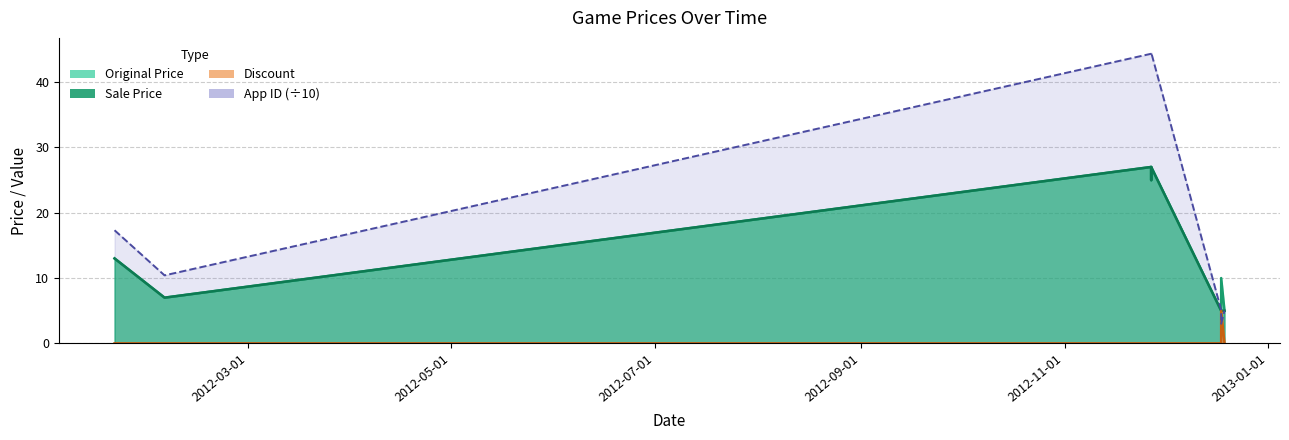

Rank the categories by Discount value from lowest to highest.

2012-01-21, 2012-02-05, 2012-11-27, 2012-11-27, 2012-11-27, 2012-12-18, 2012-12-19, 2012-12-18